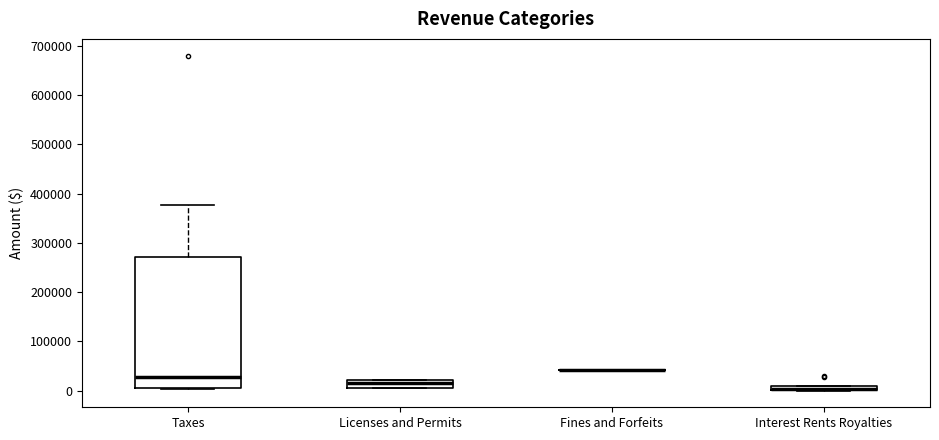

Comparing the boxes themselves (not the whiskers), which one is the tallest?

Taxes